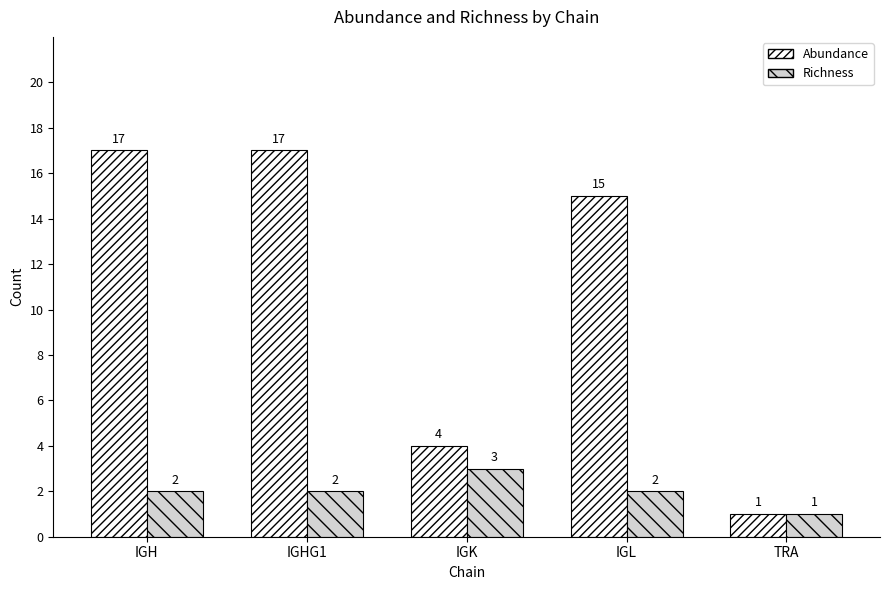

Reading left to right, list all the values displayed in this chart.

Abundance: IGH=17	IGHG1=17	IGK=4	IGL=15	TRA=1
Richness: IGH=2	IGHG1=2	IGK=3	IGL=2	TRA=1